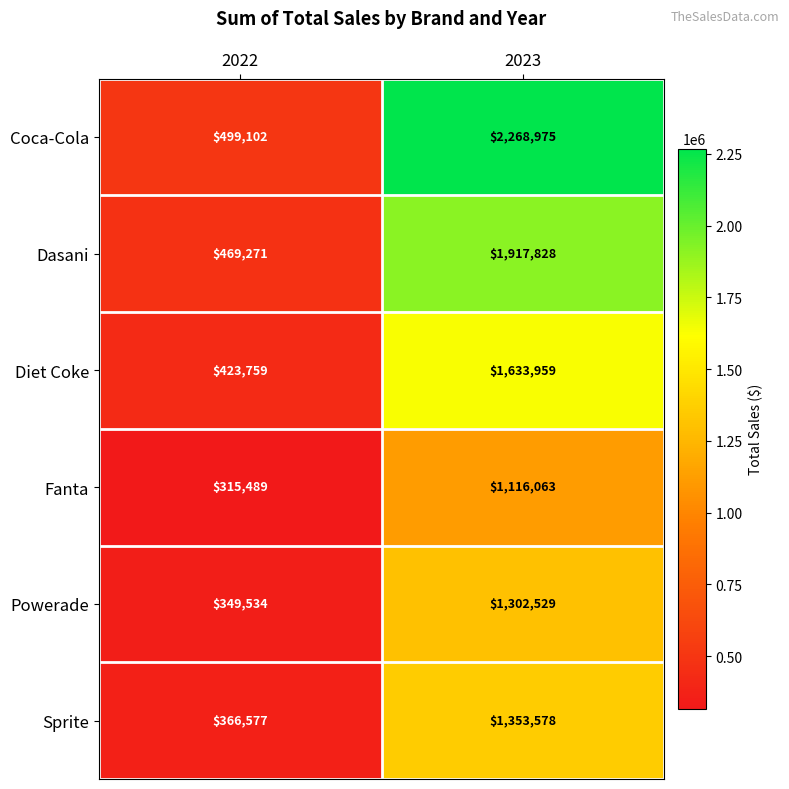

Between 2022 and 2023, which series saw the biggest shift?

Coca-Cola